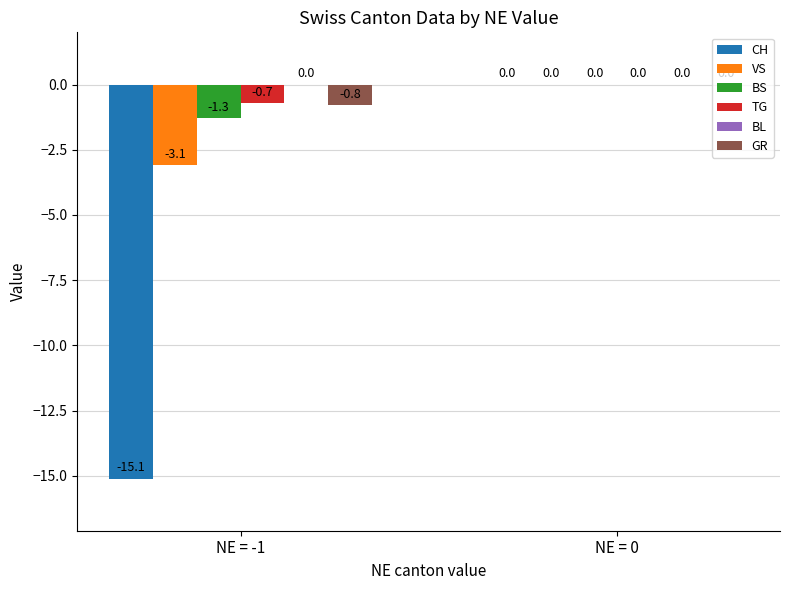

The value of VS at NE = -1 is -0.8. True or false?

False